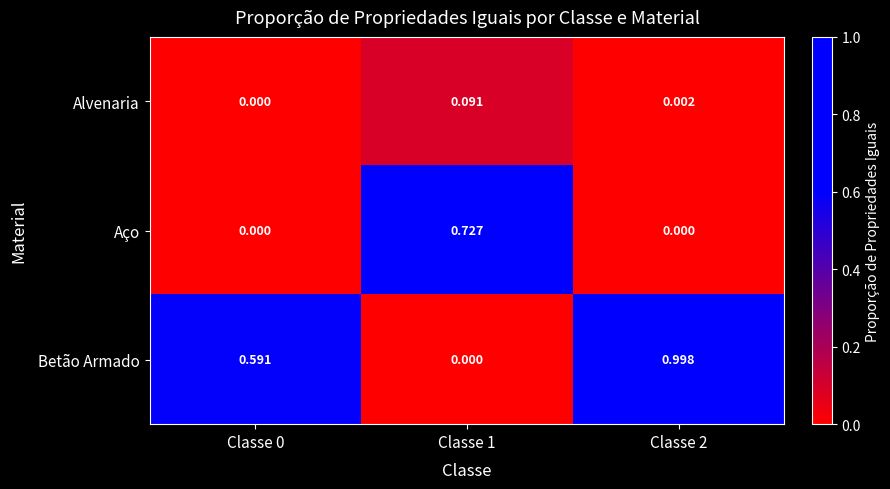

At which category is the sum across all series the highest?

Classe 2